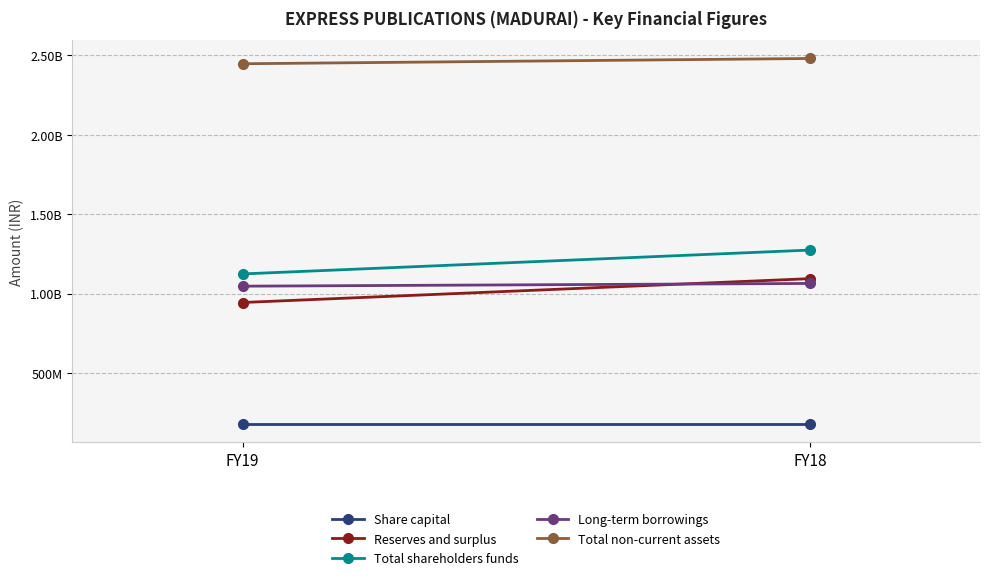

What is the value of the Total non-current assets point at the 2nd from the left?

2480452377